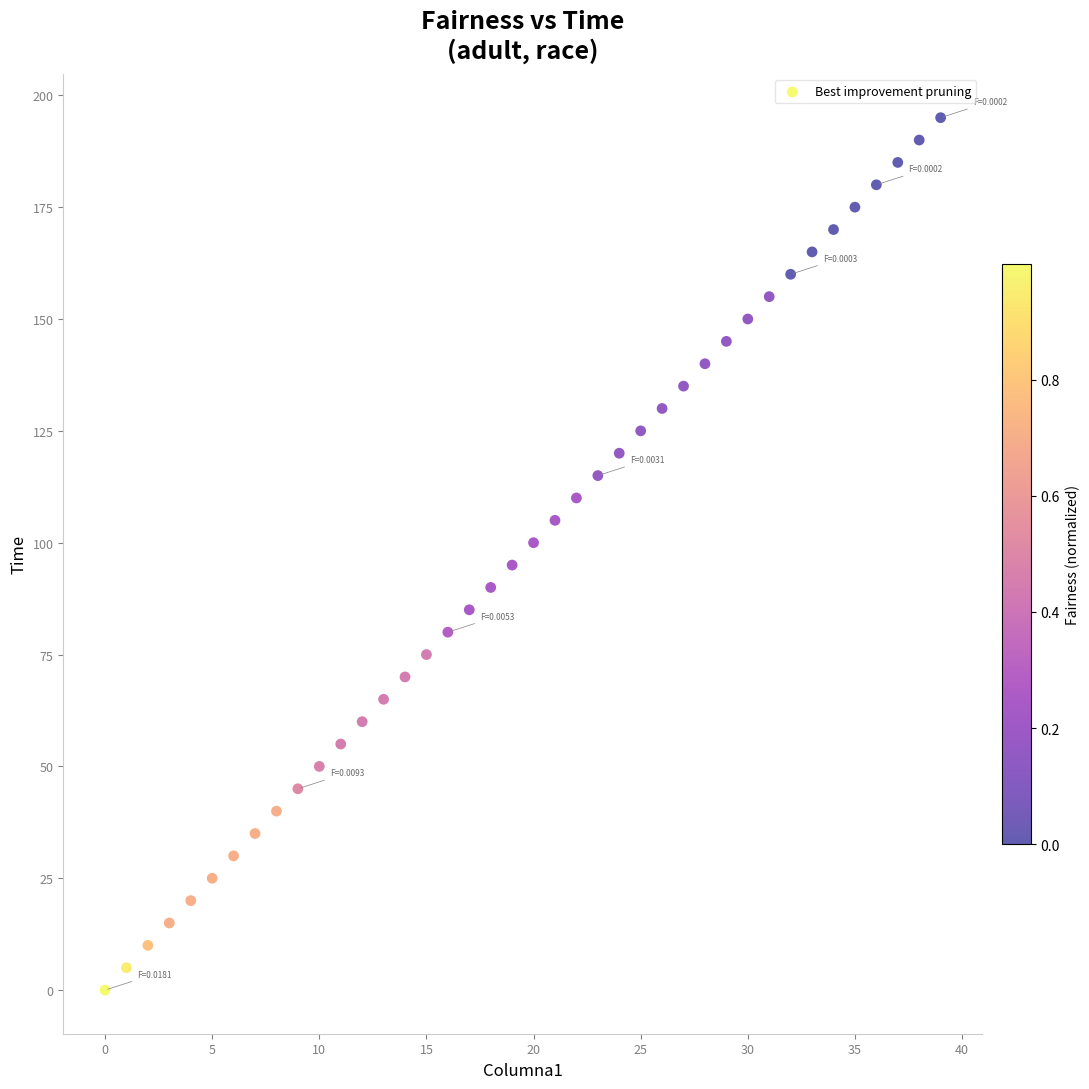

What is the range of Y values (max minus min)?

195